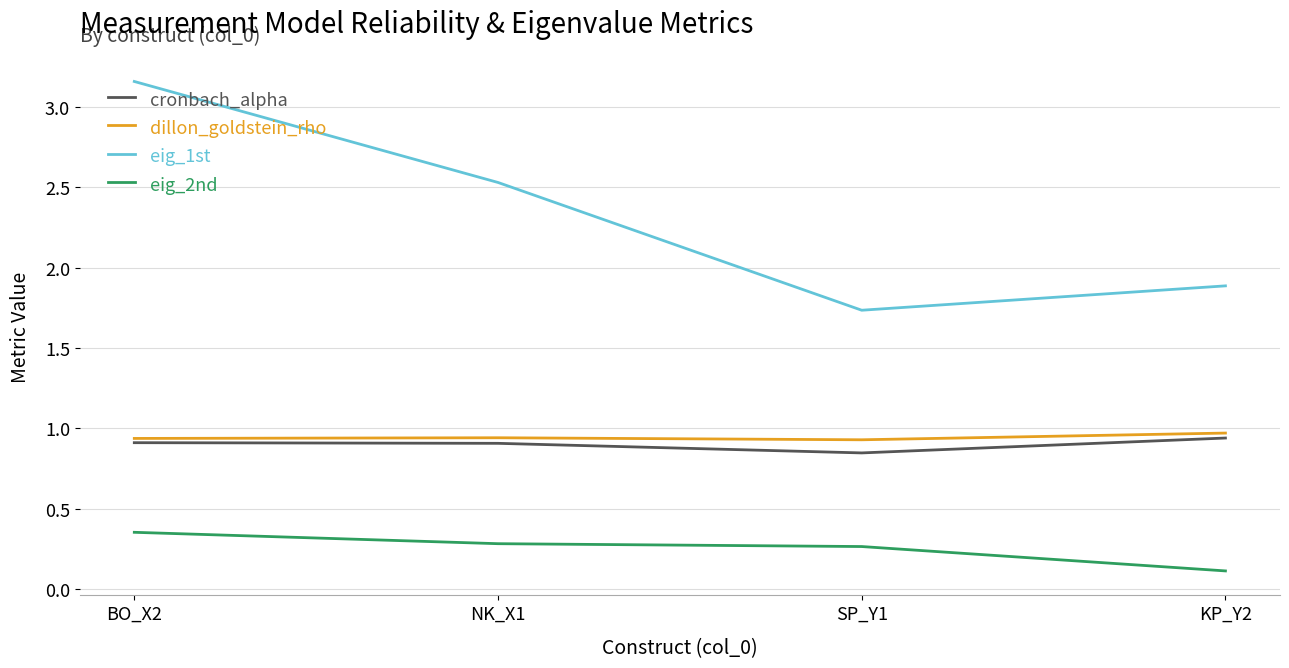

What is the spread (max minus min) of values at KP_Y2?

1.8